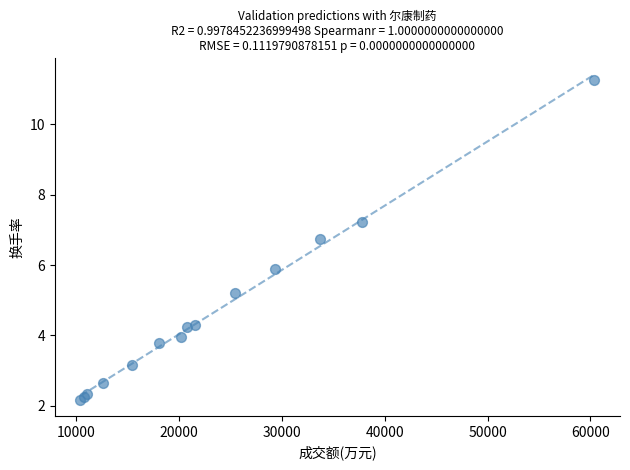

What Y value in the scatter plot is closest to 6?

5.9